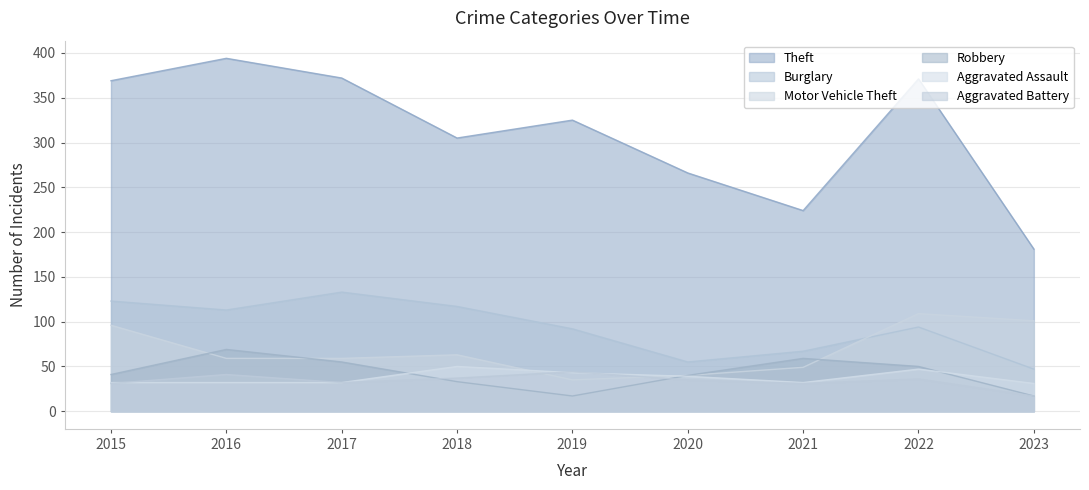

True or false: Motor Vehicle Theft and Theft cross at least once.

False